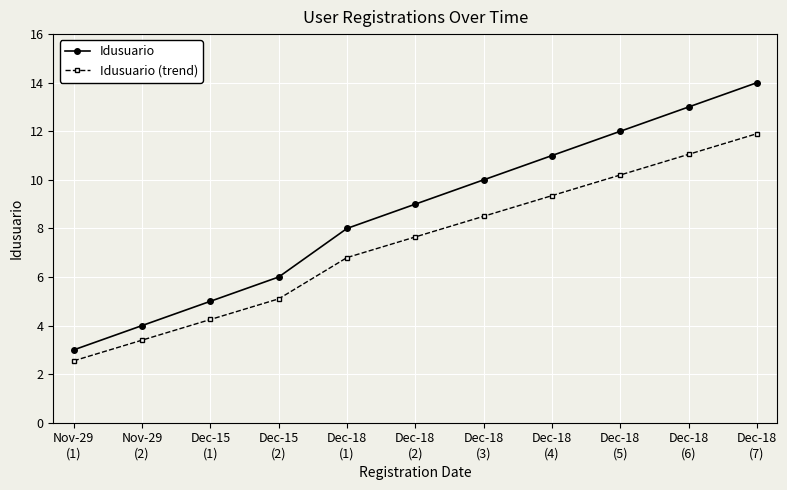

What is the greatest value displayed?

14.0